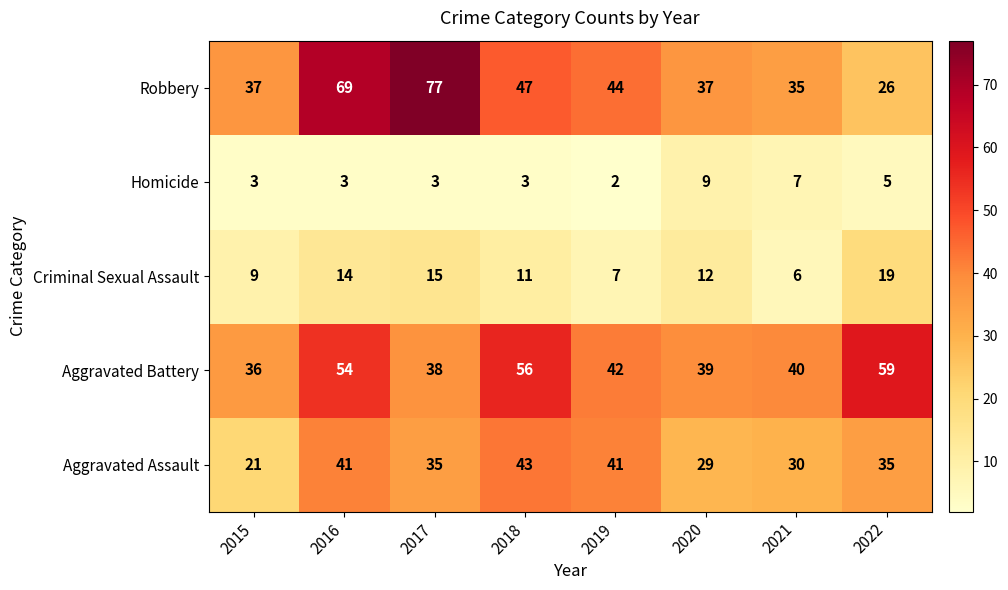

What is the lowest value of the Robbery series?

26